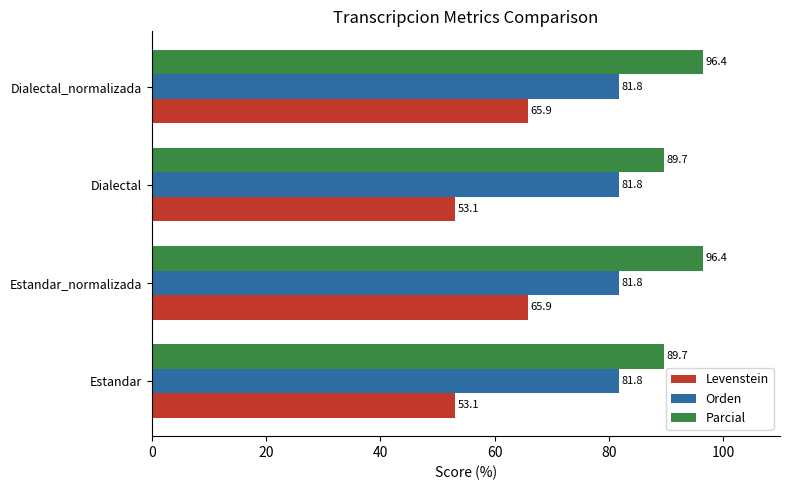

What value does the Parcial series have at Estandar_normalizada?

96.4